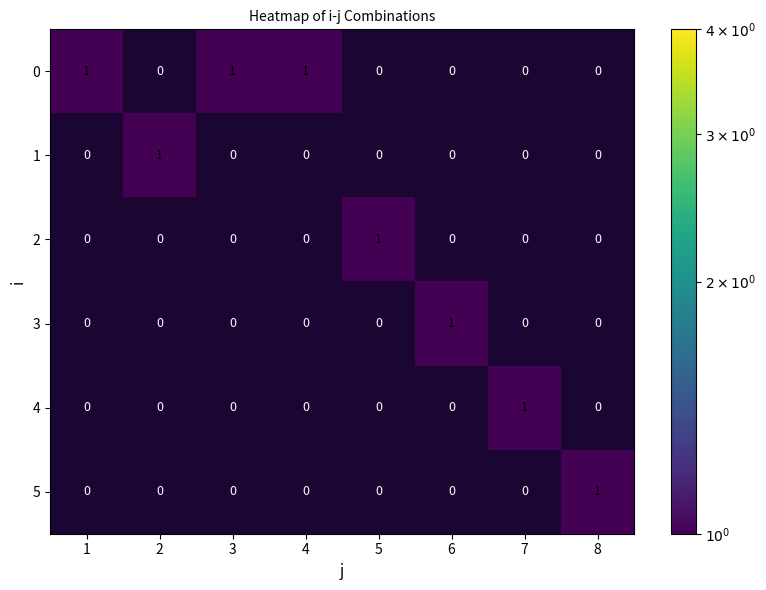

How many 0 values are between 0 and 1?

8